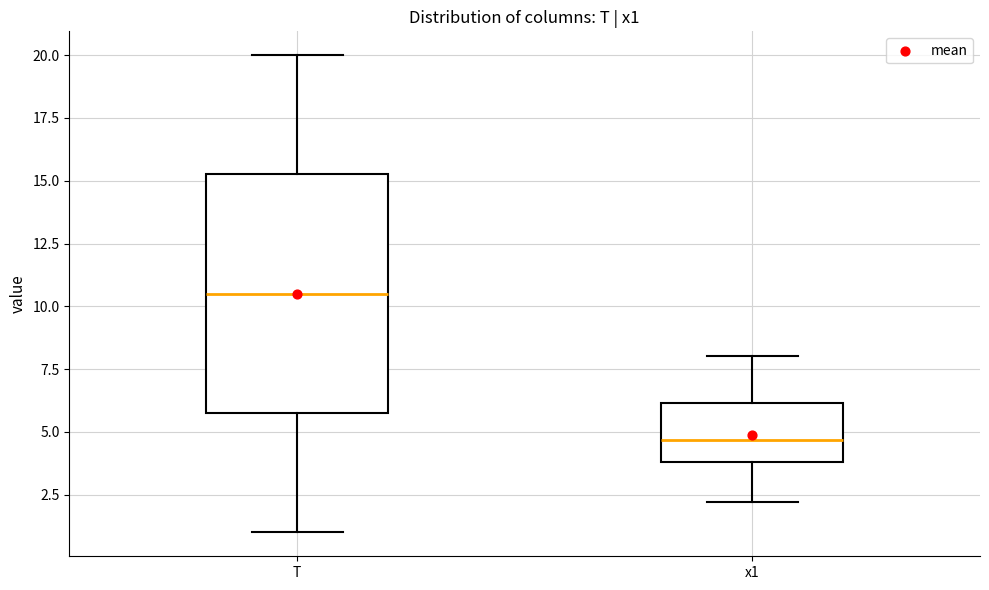

Which box has the highest median line?

T